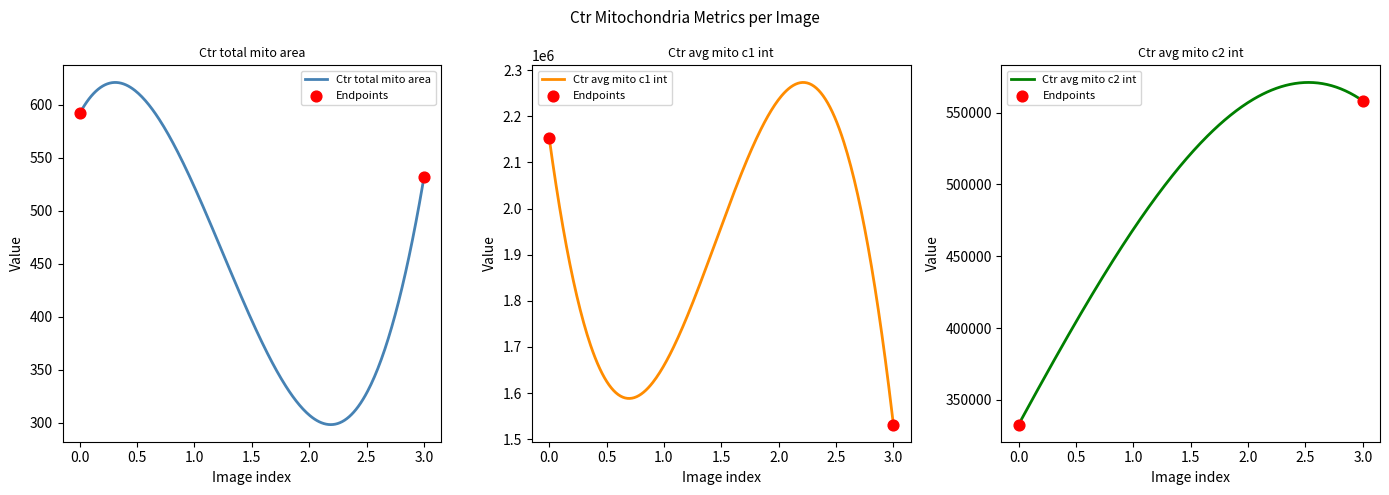

At which category is the sum across all series the highest?

2